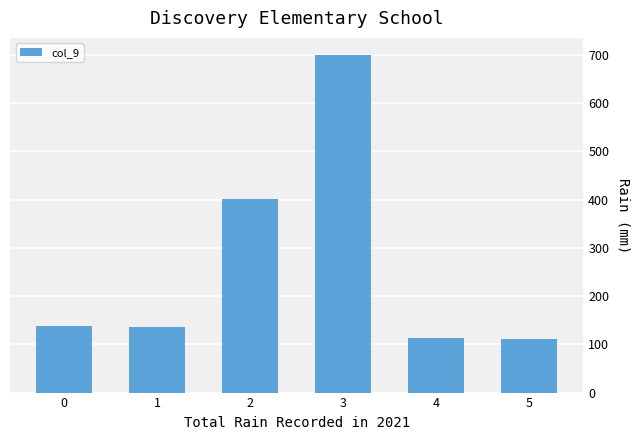

What is the difference between the values at 5 and 0?

27